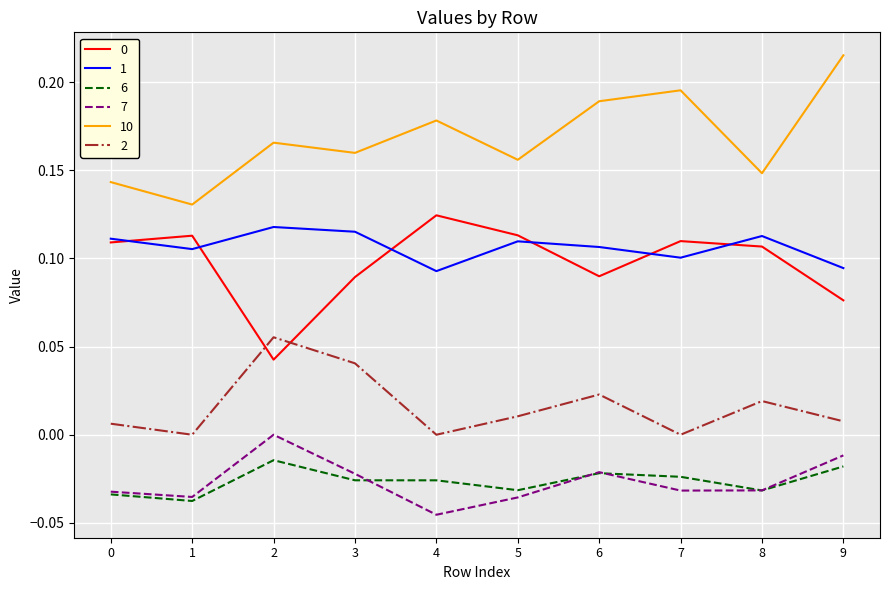

True or false: 1 and 6 cross at least once.

False